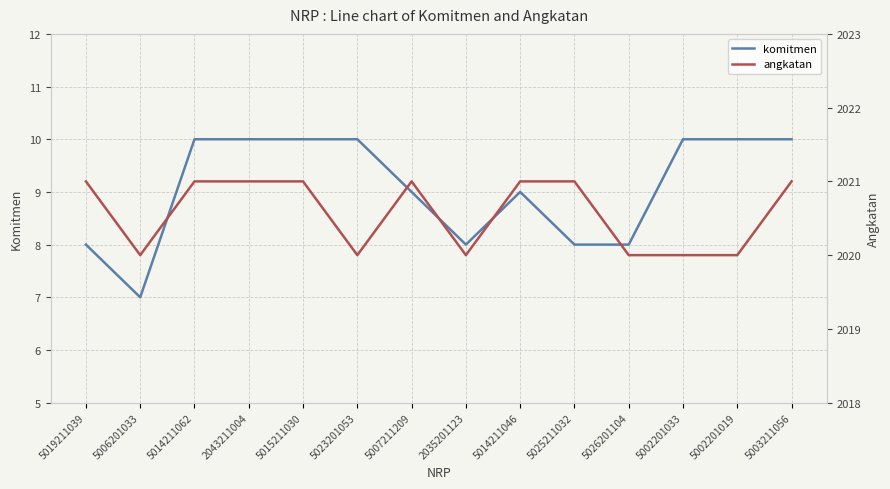

Reading left to right, list all the values displayed in this chart.

komitmen: 5019211039=8	5006201033=7	5014211062=10	2043211004=10	5015211030=10	5023201053=10	5007211209=9	2035201123=8	5014211046=9	5025211032=8	5026201104=8	5002201033=10	5002201019=10	5003211056=10
angkatan: 5019211039=2021	5006201033=2020	5014211062=2021	2043211004=2021	5015211030=2021	5023201053=2020	5007211209=2021	2035201123=2020	5014211046=2021	5025211032=2021	5026201104=2020	5002201033=2020	5002201019=2020	5003211056=2021